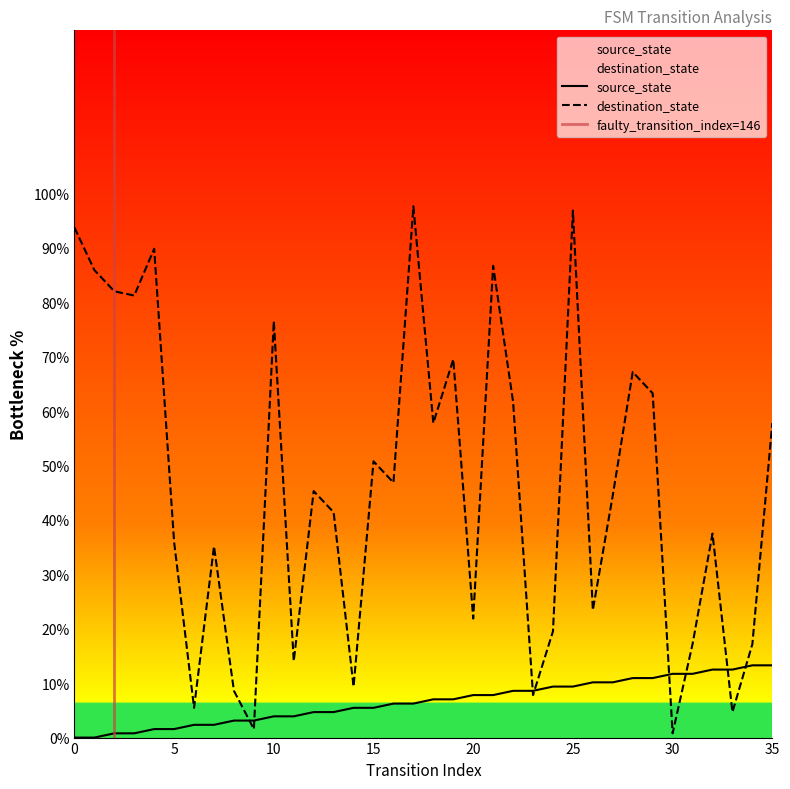

At which category does destination_state reach its first local peak?

4